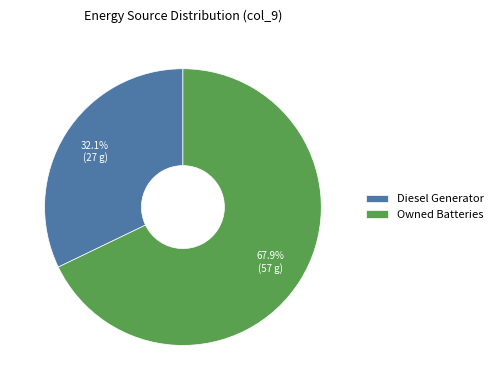

To the nearest percent, what is the difference between the Diesel Generator and Owned Batteries slice percentages?

36%